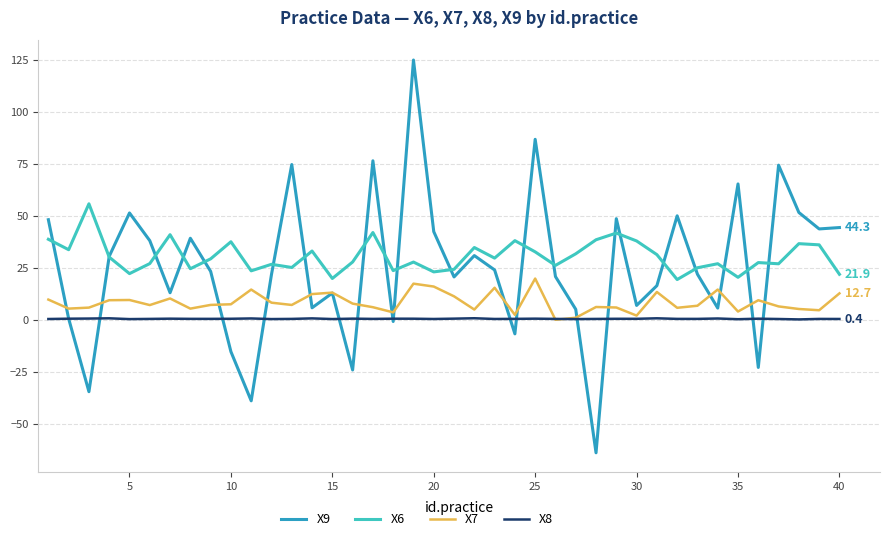

True or false: X6 and X7 cross at least once.

False